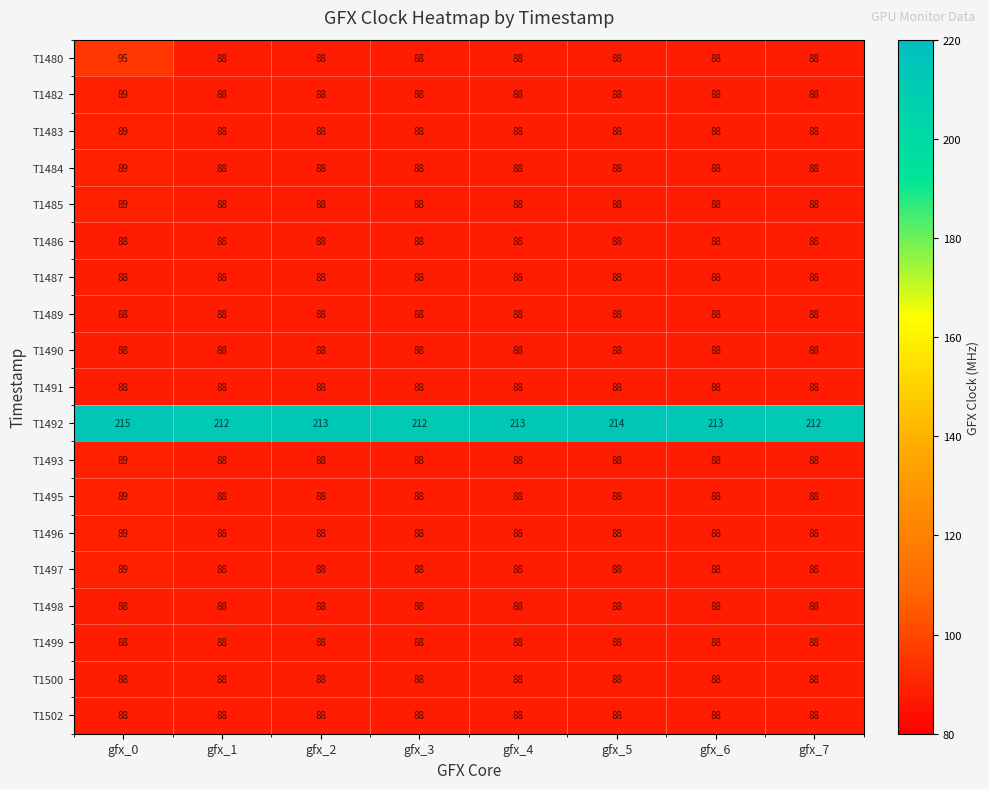

Which series has the largest total across all categories?

T1492